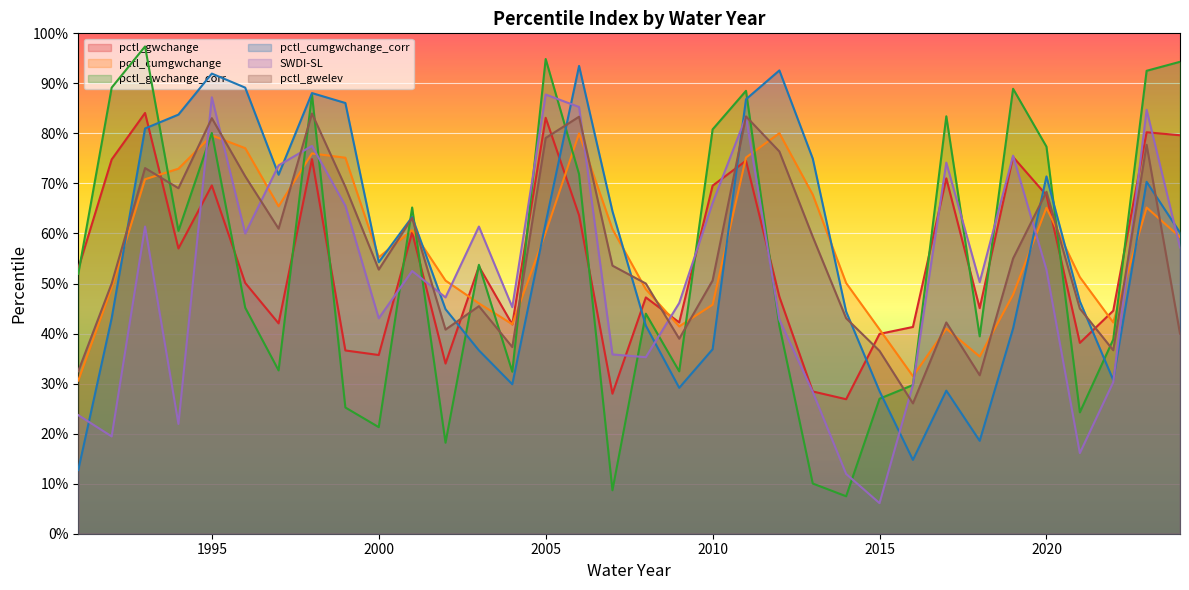

Which series has the widest spread of values?

pctl_gwchange_corr